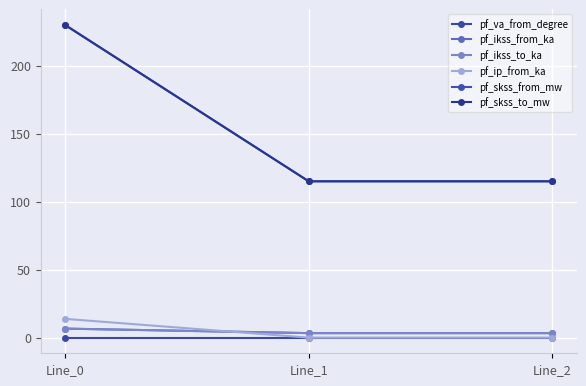

Reading right to left, what are all the values shown in this chart?

pf_va_from_degree: -0.0	-0.0	0.0
pf_ikss_from_ka: 3.3	3.3	6.6
pf_ikss_to_ka: 3.3	3.3	6.6
pf_ip_from_ka: 0.0	0.0	13.8
pf_skss_from_mw: 115.0	115.0	229.9
pf_skss_to_mw: 115.0	115.0	229.9